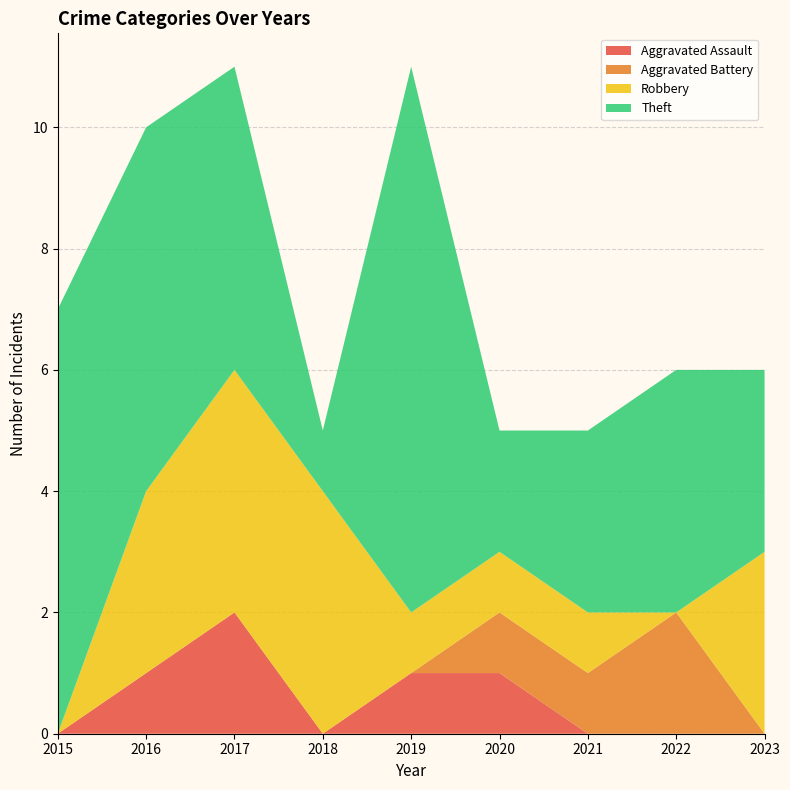

Reading right to left, list all the values displayed in this chart.

Aggravated Assault: 2023=0	2022=0	2021=0	2020=1	2019=1	2018=0	2017=2	2016=1	2015=0
Aggravated Battery: 2023=0	2022=2	2021=1	2020=1	2019=0	2018=0	2017=0	2016=0	2015=0
Robbery: 2023=3	2022=0	2021=1	2020=1	2019=1	2018=4	2017=4	2016=3	2015=0
Theft: 2023=3	2022=4	2021=3	2020=2	2019=9	2018=1	2017=5	2016=6	2015=7